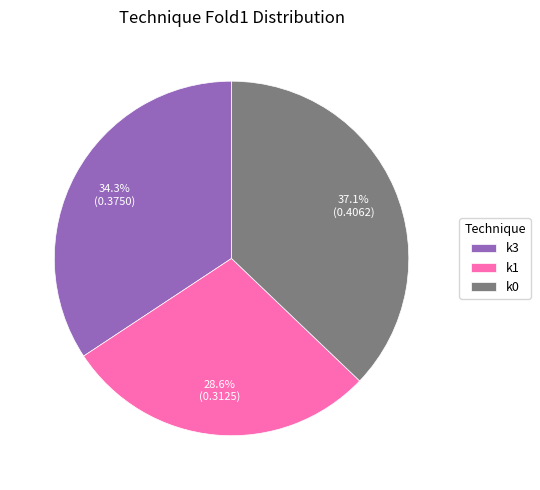

What percentage is the k0 slice, to the nearest percent?

37%